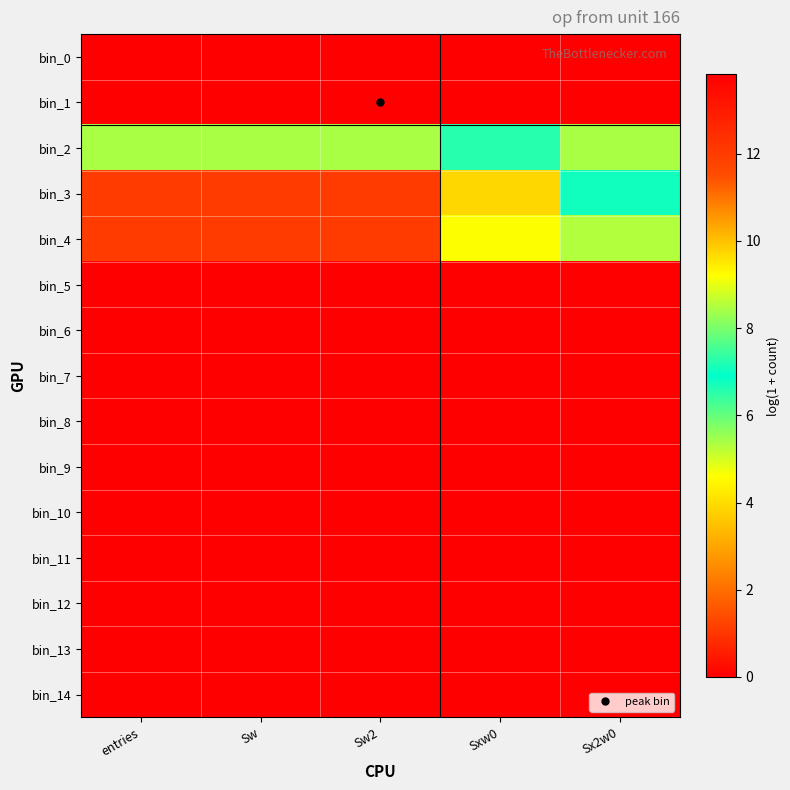

Reading left to right, extract all data points from this chart.

bin_0: entries=0.0	Sw=0.0	Sw2=0.0	Sxw0=0.0	Sx2w0=0.0
bin_1: entries=13.8	Sw=13.8	Sw2=13.8	Sxw0=0.0	Sx2w0=0.0
bin_2: entries=5.4	Sw=5.4	Sw2=5.4	Sxw0=6.6	Sx2w0=8.4
bin_3: entries=1.1	Sw=1.1	Sw2=1.1	Sxw0=3.9	Sx2w0=7.1
bin_4: entries=1.1	Sw=1.1	Sw2=1.1	Sxw0=4.6	Sx2w0=8.5
bin_5: entries=0.0	Sw=0.0	Sw2=0.0	Sxw0=0.0	Sx2w0=0.0
bin_6: entries=0.0	Sw=0.0	Sw2=0.0	Sxw0=0.0	Sx2w0=0.0
bin_7: entries=0.0	Sw=0.0	Sw2=0.0	Sxw0=0.0	Sx2w0=0.0
bin_8: entries=0.0	Sw=0.0	Sw2=0.0	Sxw0=0.0	Sx2w0=0.0
bin_9: entries=0.0	Sw=0.0	Sw2=0.0	Sxw0=0.0	Sx2w0=0.0
bin_10: entries=0.0	Sw=0.0	Sw2=0.0	Sxw0=0.0	Sx2w0=0.0
bin_11: entries=0.0	Sw=0.0	Sw2=0.0	Sxw0=0.0	Sx2w0=0.0
bin_12: entries=0.0	Sw=0.0	Sw2=0.0	Sxw0=0.0	Sx2w0=0.0
bin_13: entries=0.0	Sw=0.0	Sw2=0.0	Sxw0=0.0	Sx2w0=0.0
bin_14: entries=0.0	Sw=0.0	Sw2=0.0	Sxw0=0.0	Sx2w0=0.0